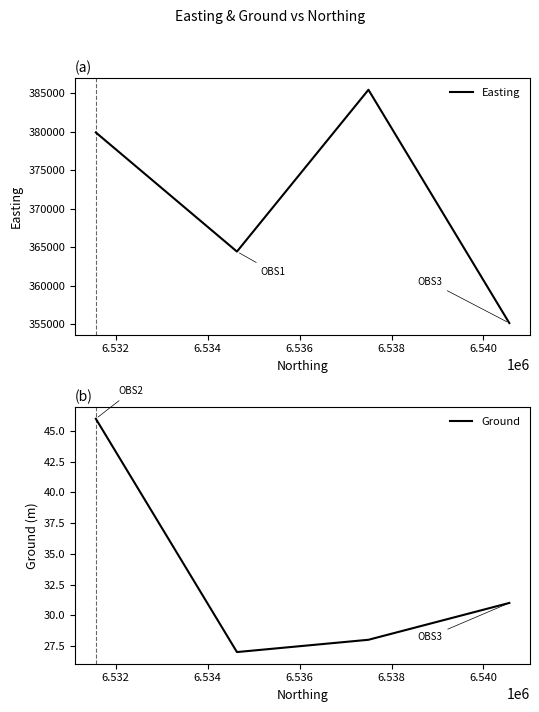

True or false: Ground has more than 2 interior local peaks.

False